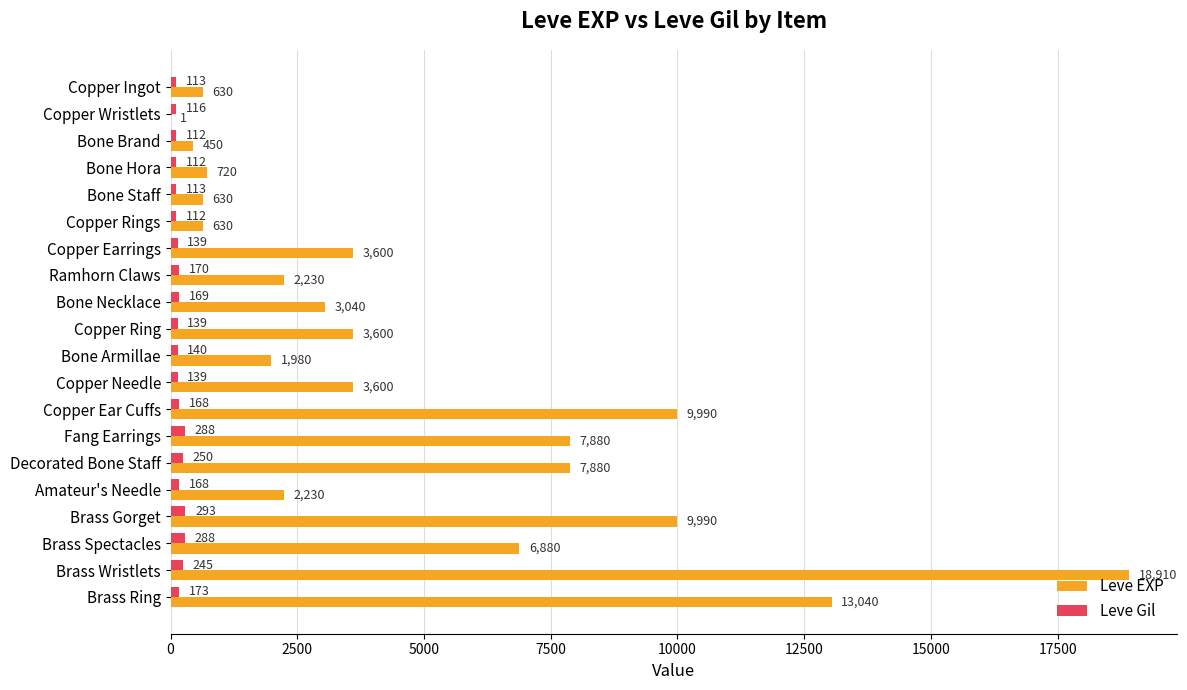

Which category has the highest value in the Leve EXP series?

Brass Wristlets